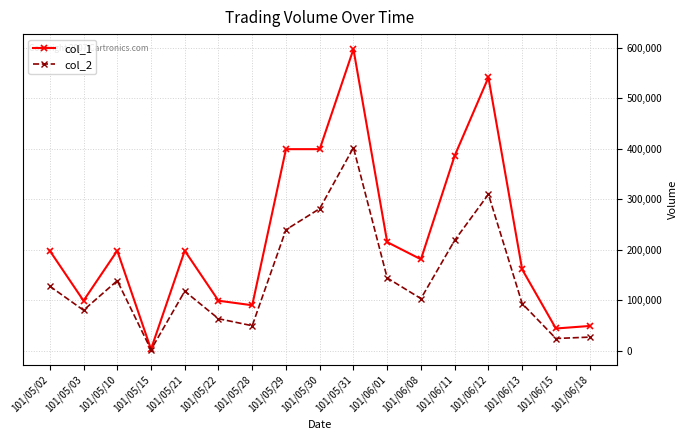

What is the difference between the col_2 values at 101/06/13 and 101/06/15?

69180